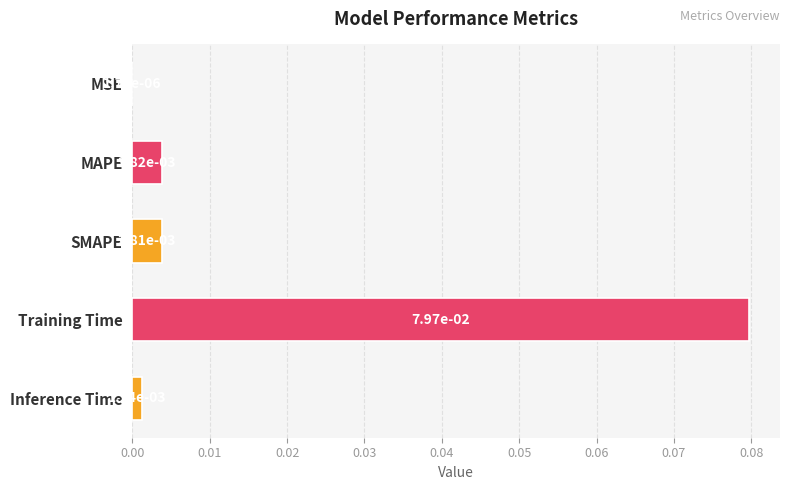

How many data points does each series have?

5